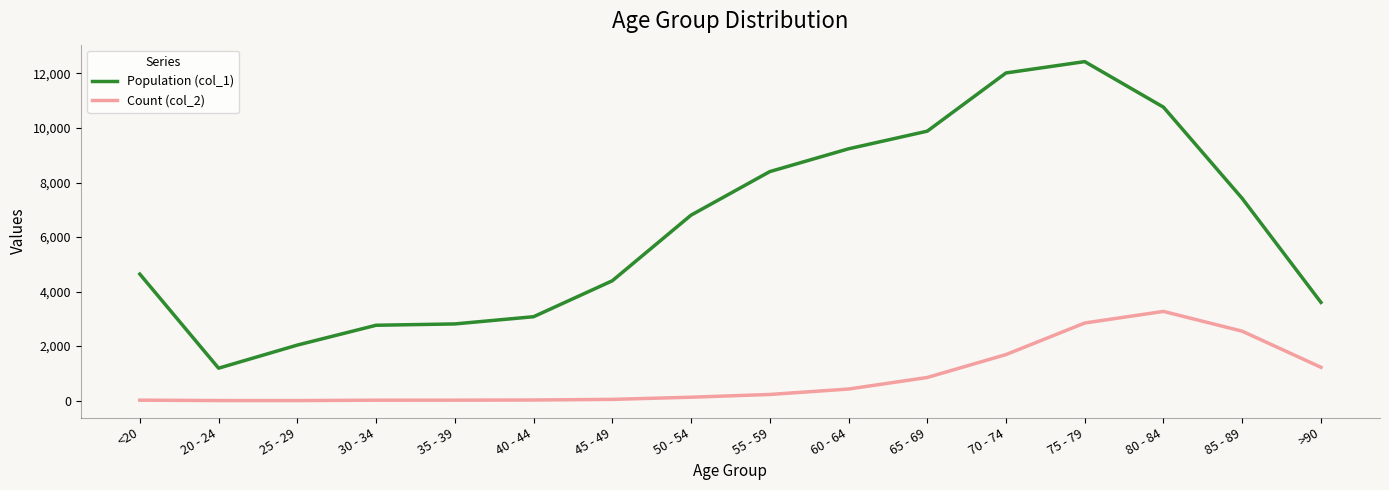

Does the chart display data point markers on the line(s)?

No